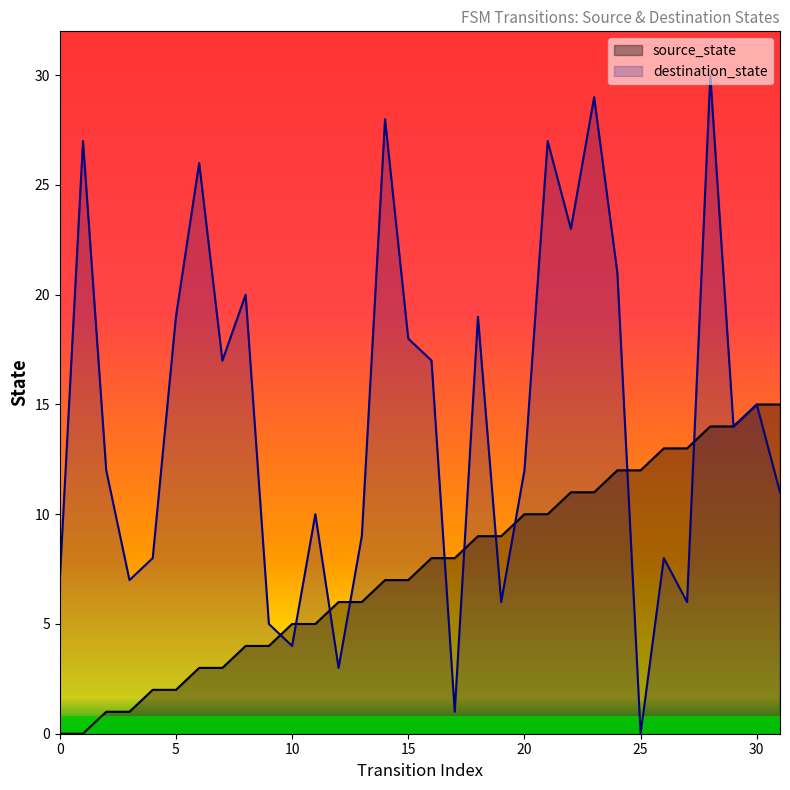

Where is the first local maximum for destination_state?

1